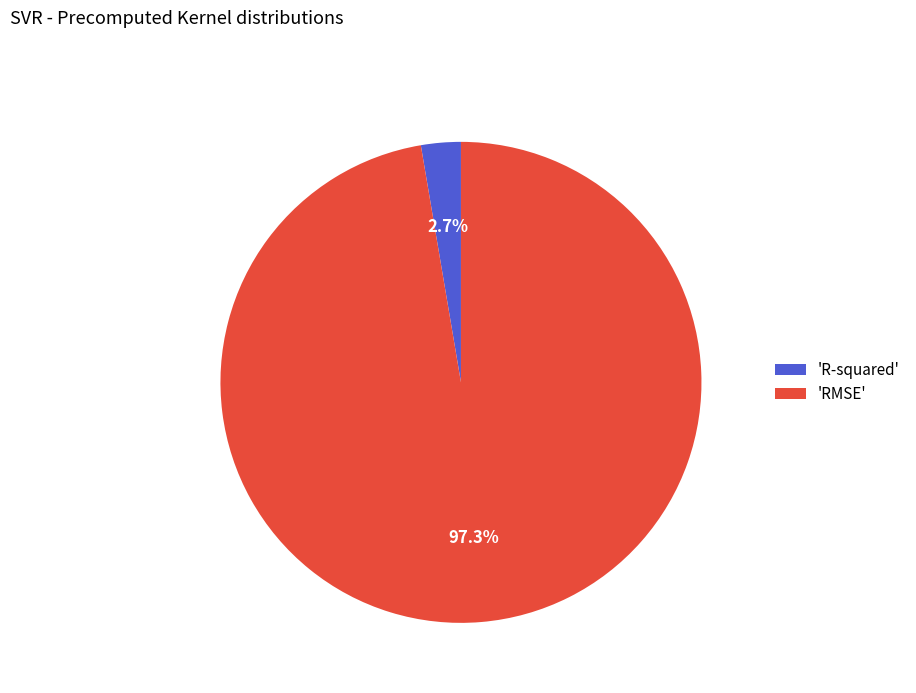

Rank the categories by value from lowest to highest.

'R-squared', 'RMSE'